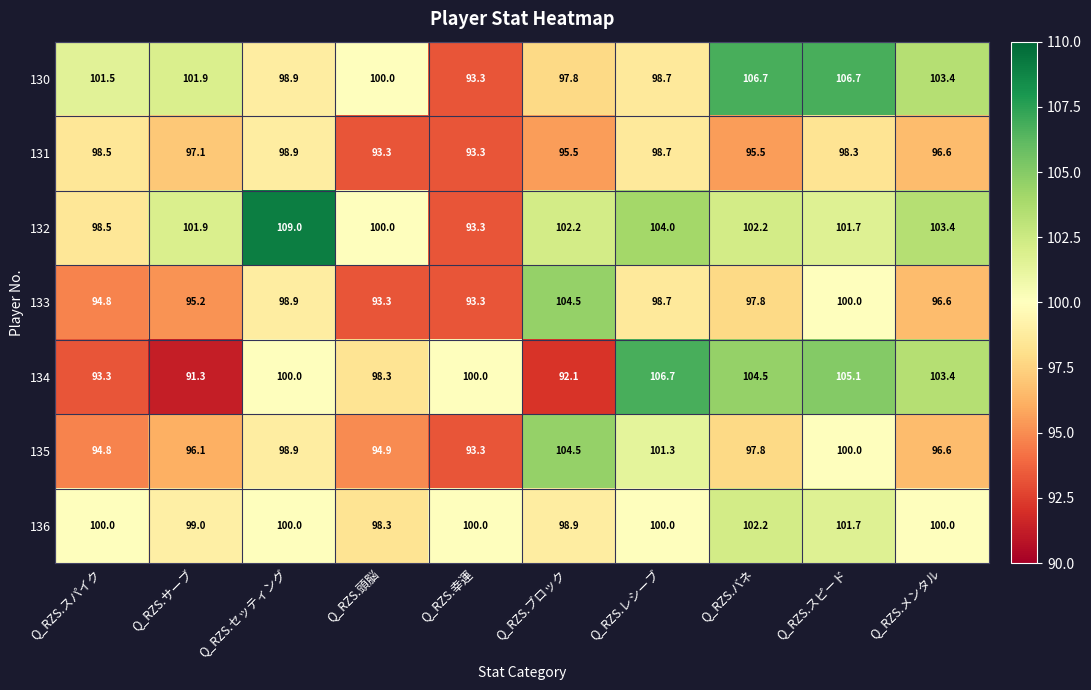

The 132 series shows 101.9 at Q_RZS.サーブ. True or false?

True